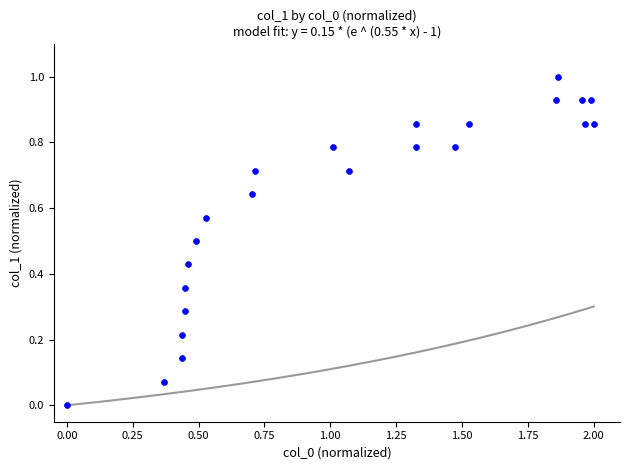

What is the range of X values (max minus min)?

2.0